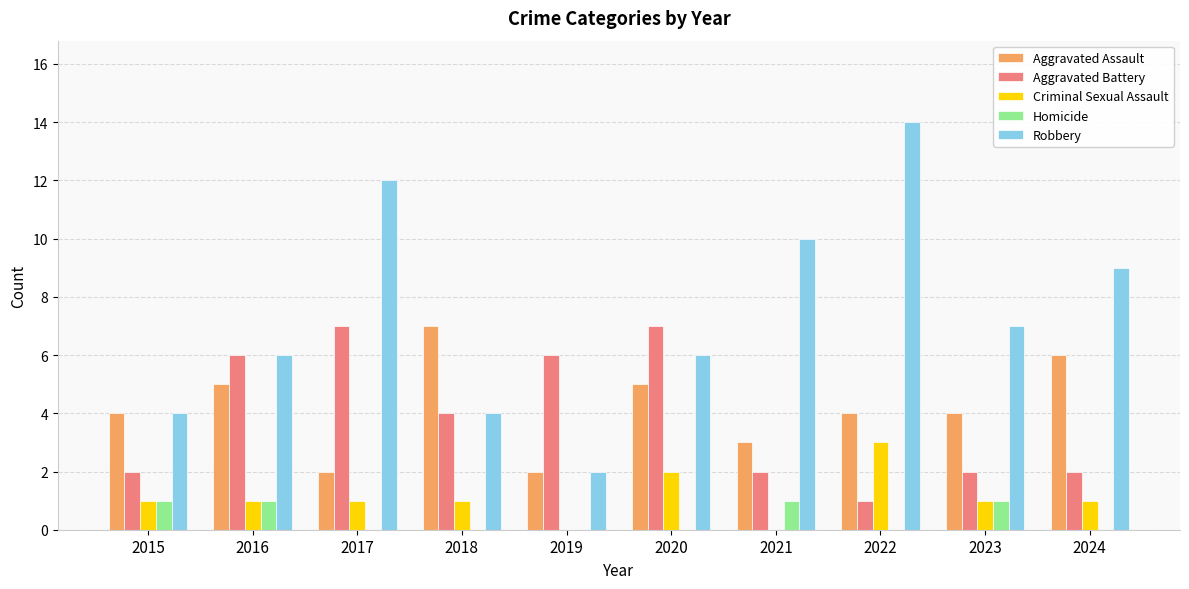

What is the spread (max minus min) of values at 2018?

7